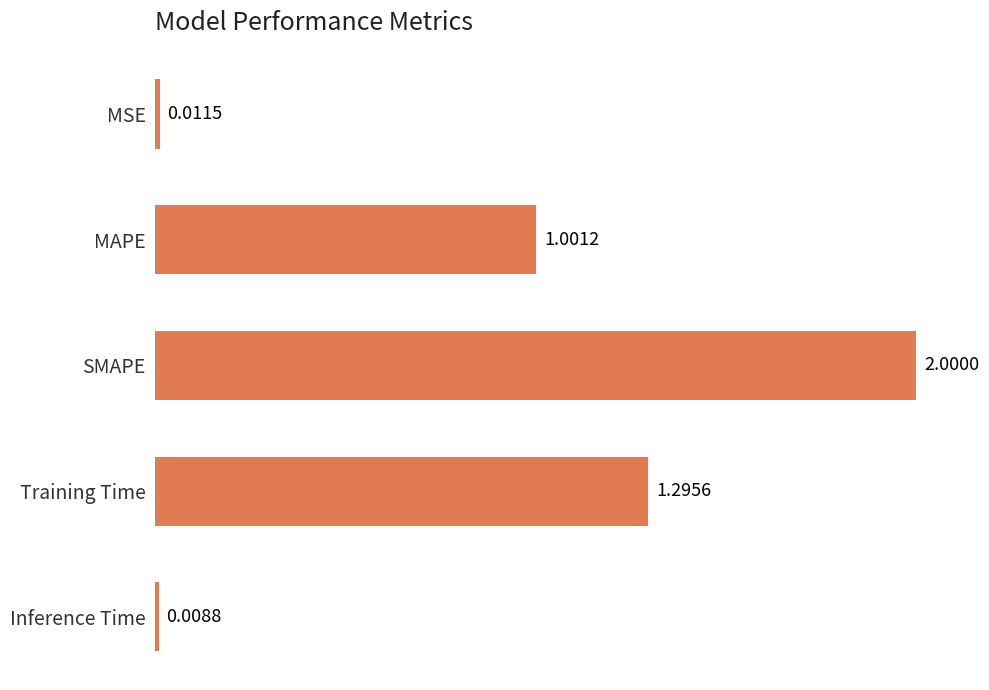

Where is the data nearest to the value 1?

MAPE